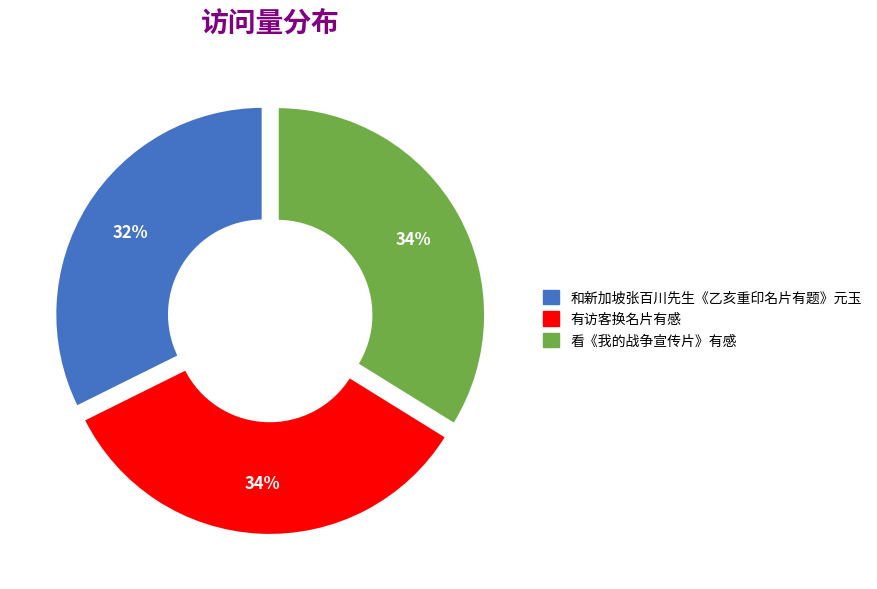

What percentage is the 看《我的战争宣传片》有感 slice, to the nearest percent?

34%